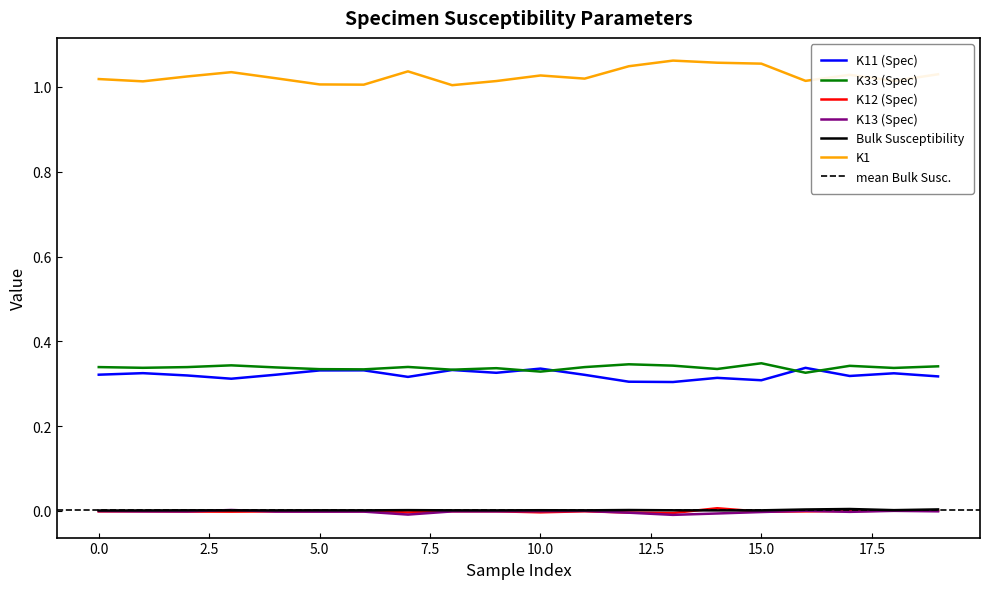

True or false: K1 and Bulk Susceptibility cross at least once.

False